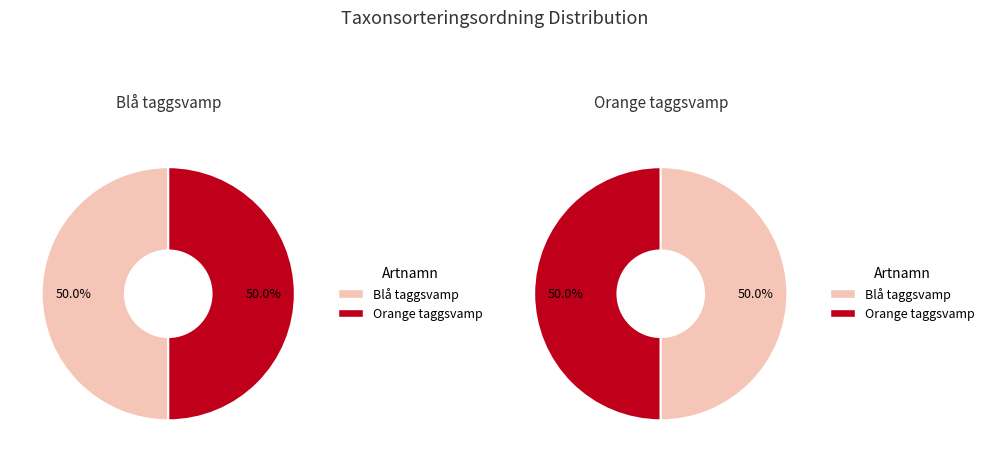

The Blå taggsvamp slice represents 64% of the pie. True or false?

False